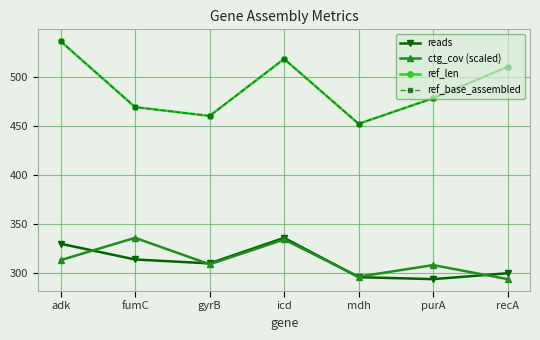

What is the label of the 2nd point from the right?

purA